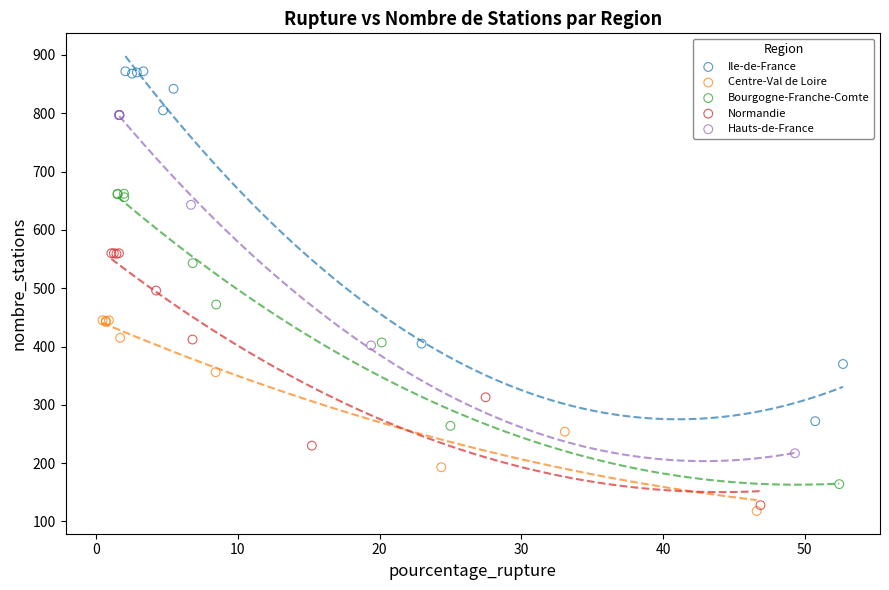

Which series has the largest Y range (max minus min)?

Ile-de-France